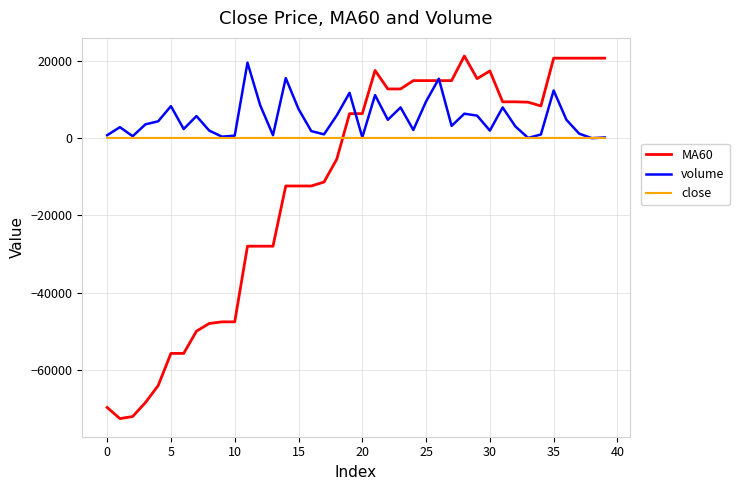

What are all the series names shown in the legend?

MA60, volume, close